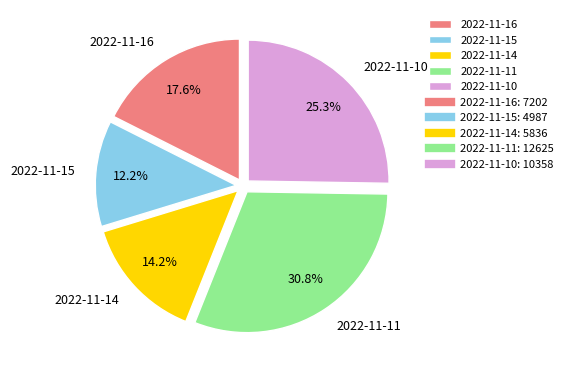

The 2022-11-14 slice represents 14% of the pie. True or false?

True